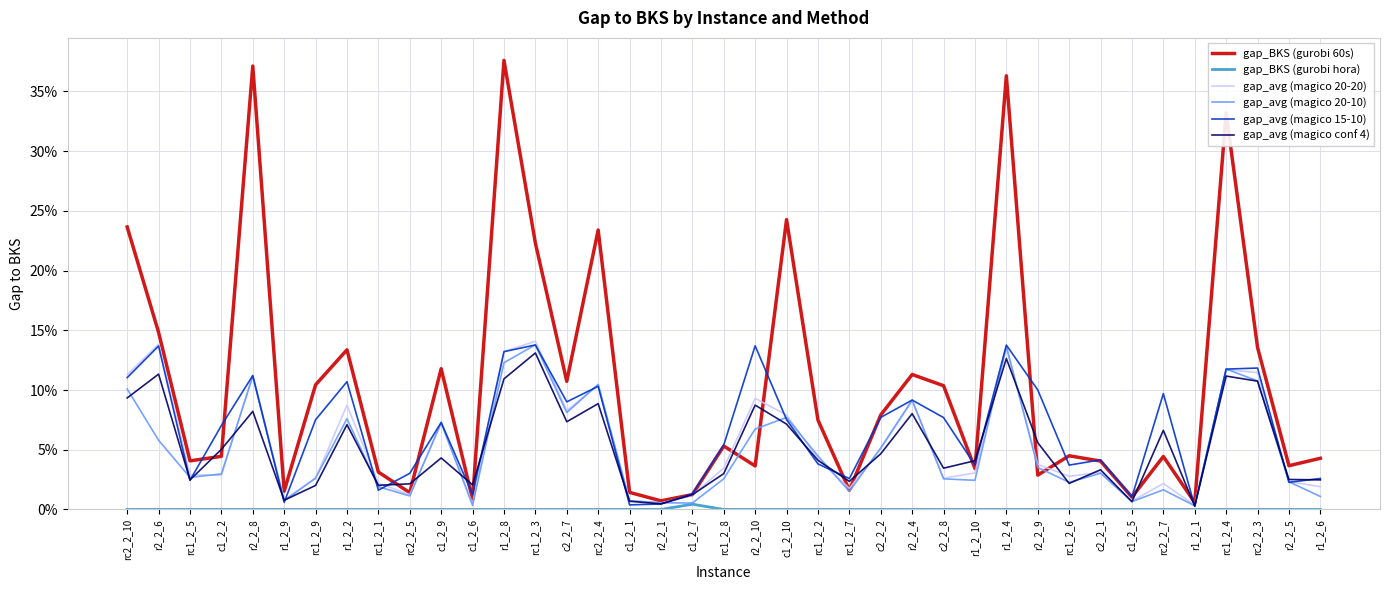

Is this an area chart (filled region under the line)?

No